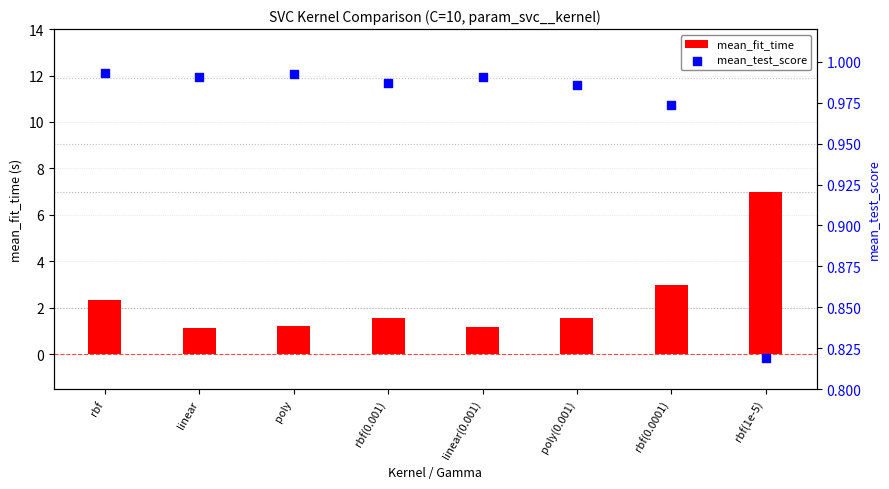

Is the value of mean_fit_time at rbf(0.0001) greater than the value of mean_test_score at linear?

Yes